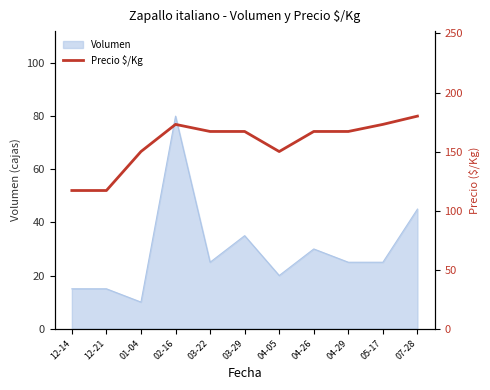

Is it true that the value at 02-16 is 276?

False